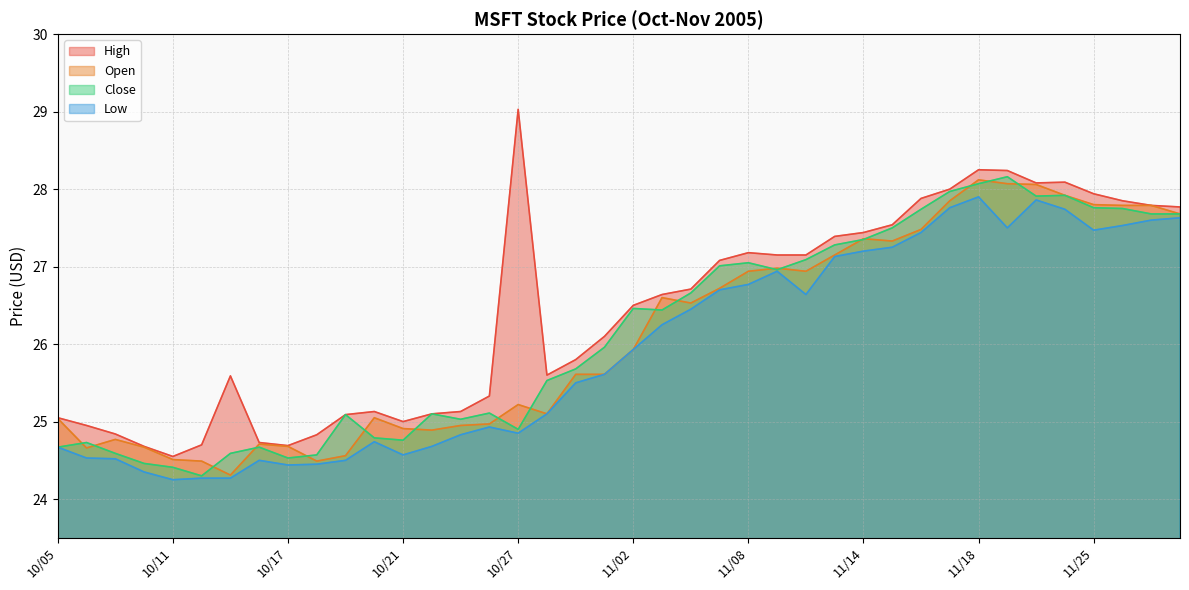

What is the label of the 36th point from the right?

10/11